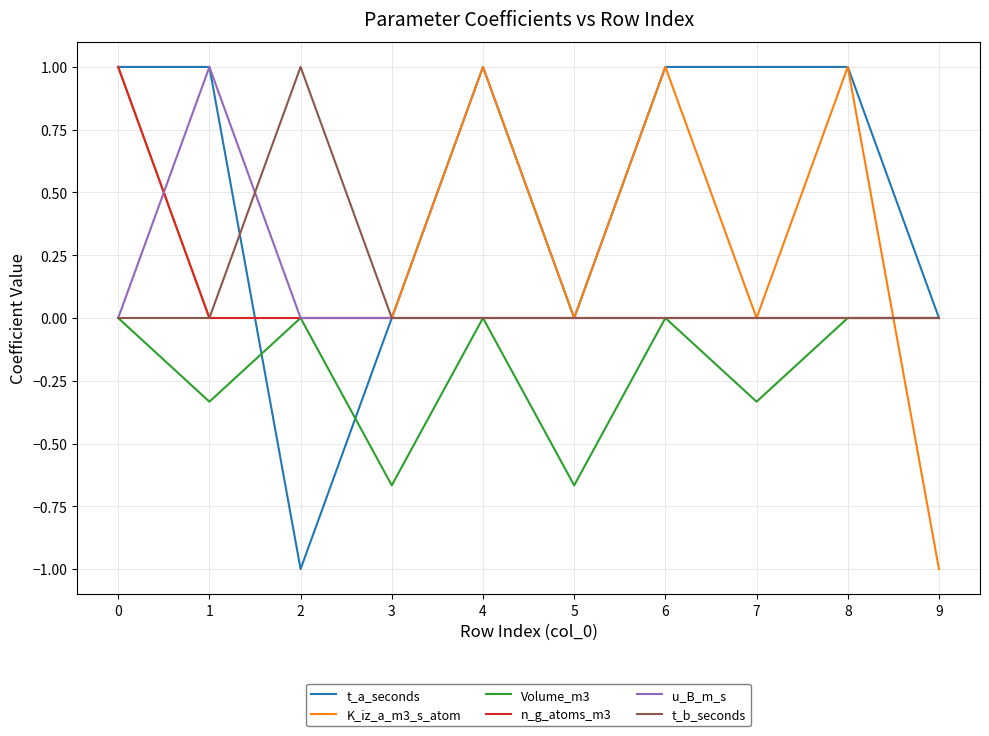

Is it true that K_iz_a_m3_s_atom equals 0.0 at 5?

True